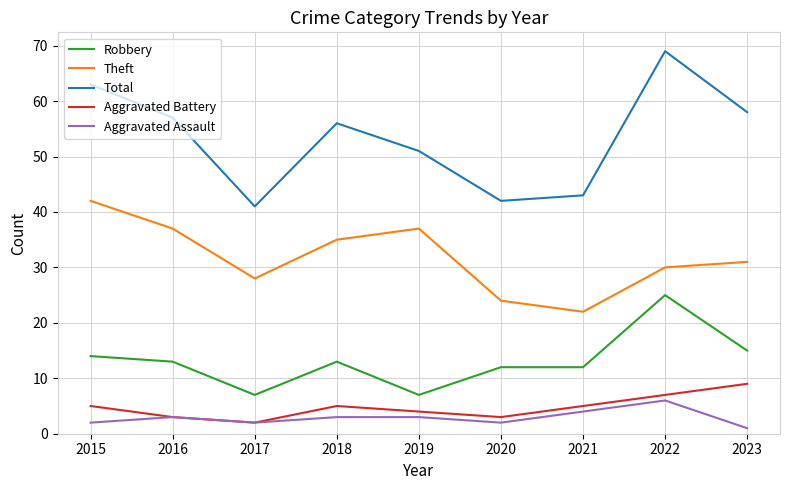

How many interior local peaks does the Total series have?

2